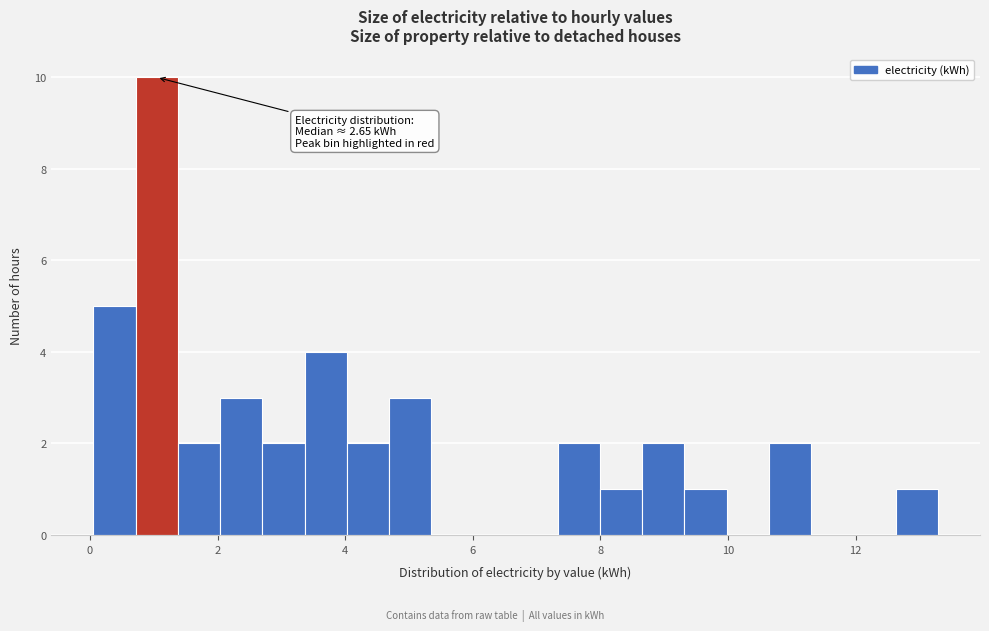

Around what value on the x-axis is the tallest bar? Give the approximate position of its centre, as read against the axis.

1.0